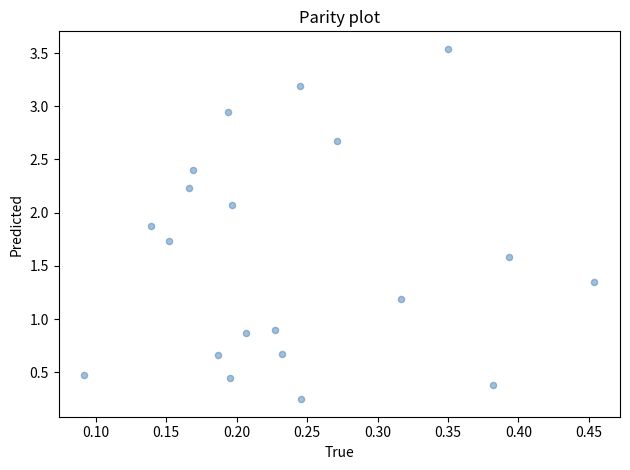

What is the range of Y values (max minus min)?

3.3